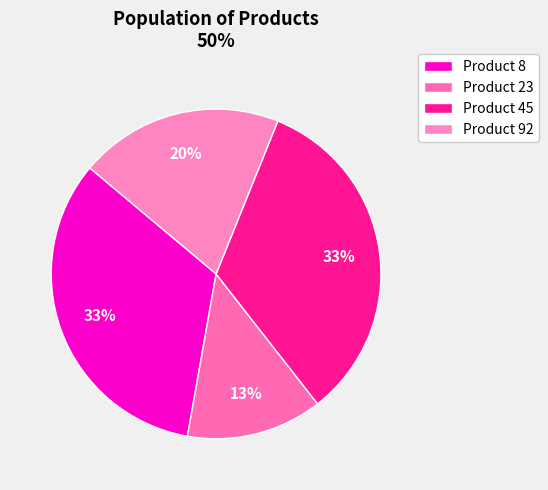

How many slices are in this pie chart?

4